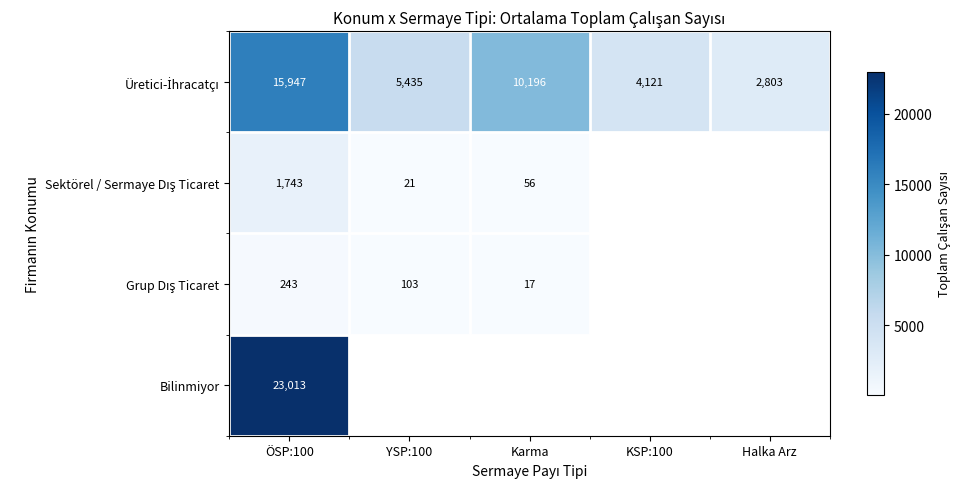

What is the total value across all series at ÖSP:100?

40946